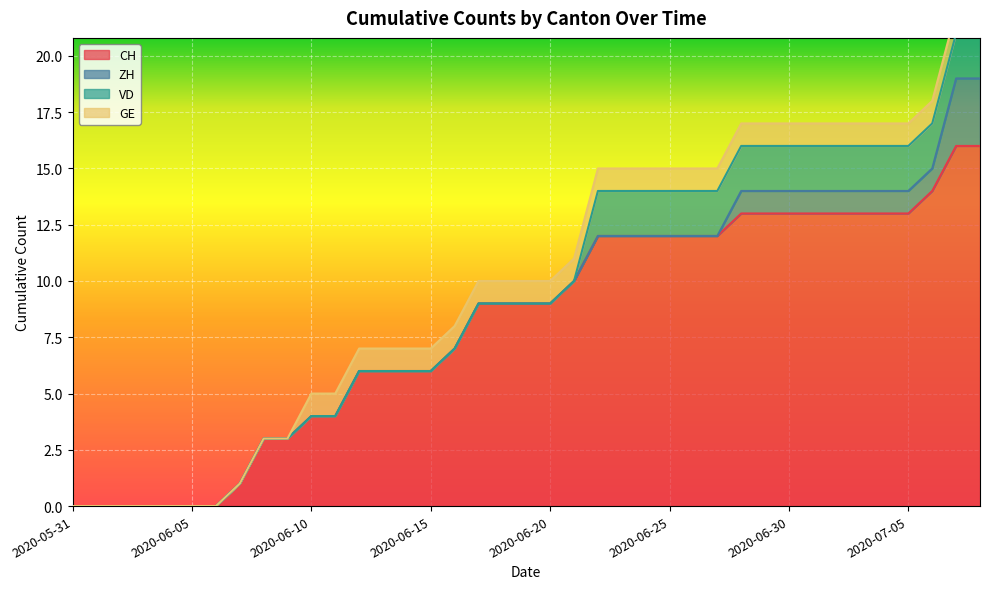

True or false: CH has a value of 12 at 2020-06-23.

True